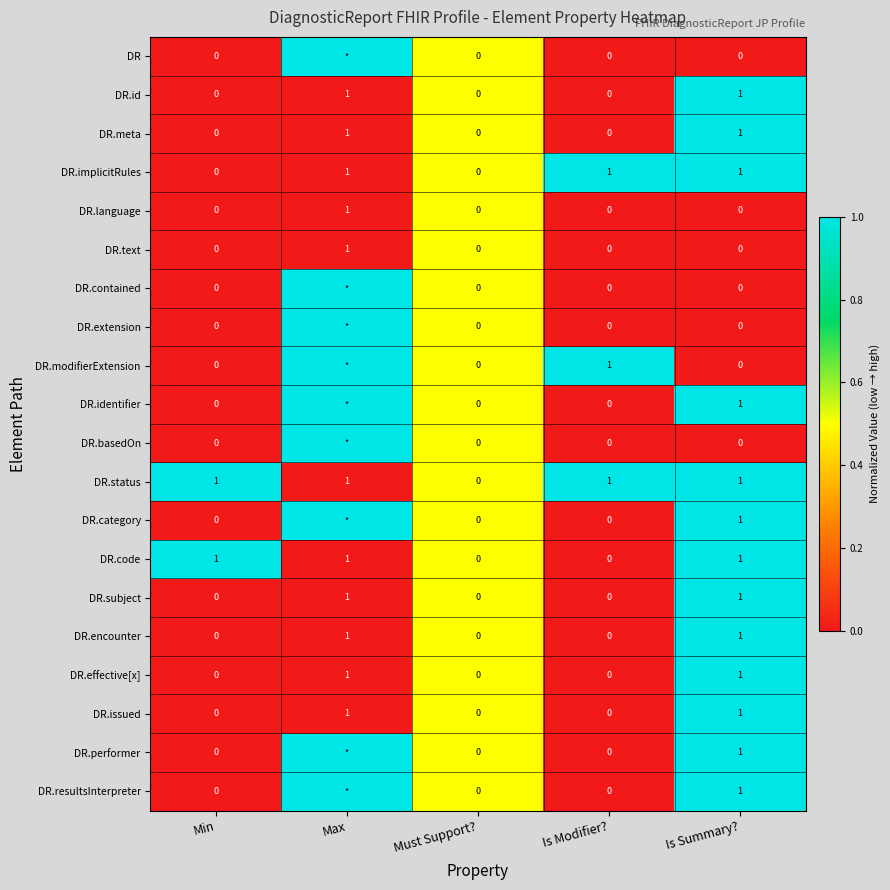

How many DR.code values are between 0 and 1?

5